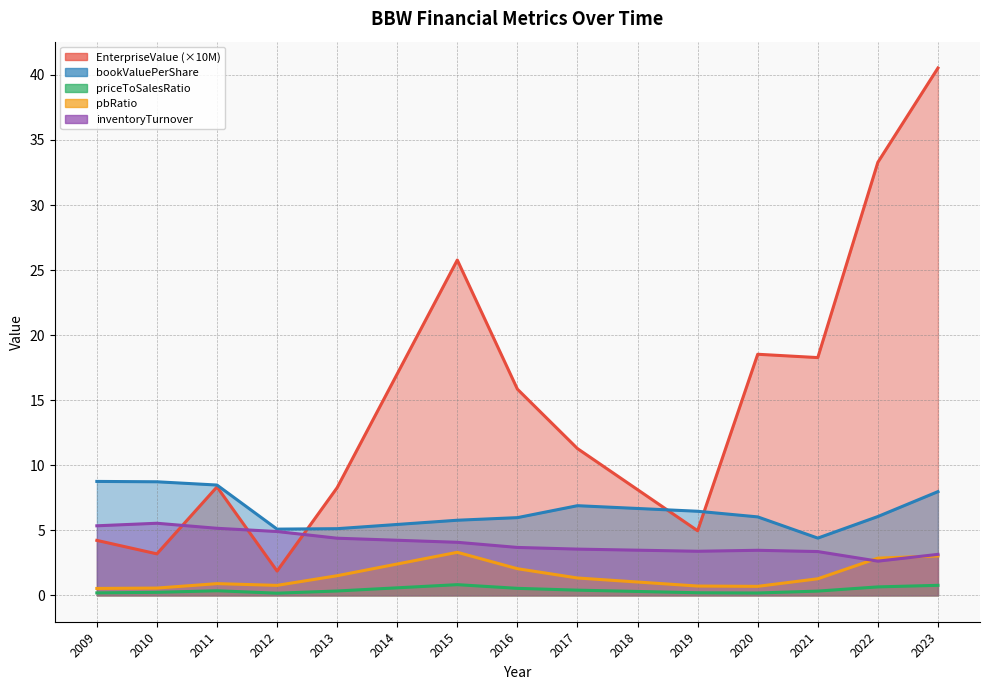

At which category is the sum across all series the highest?

2023